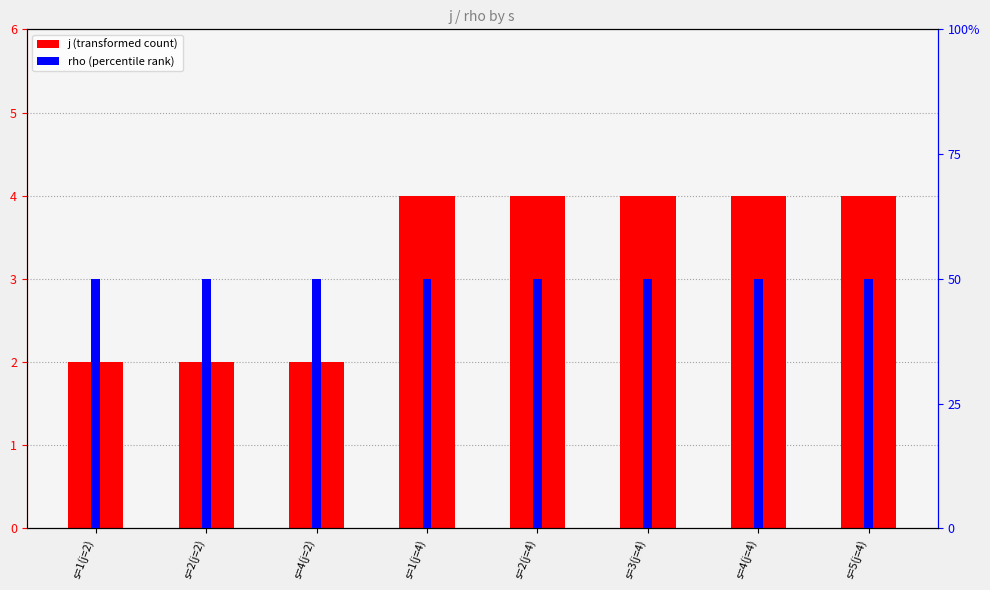

Reading left to right, transcribe all the data shown in this chart.

j: 2	2	2	4	4	4	4	4
rho: 1	1	1	1	1	1	1	1